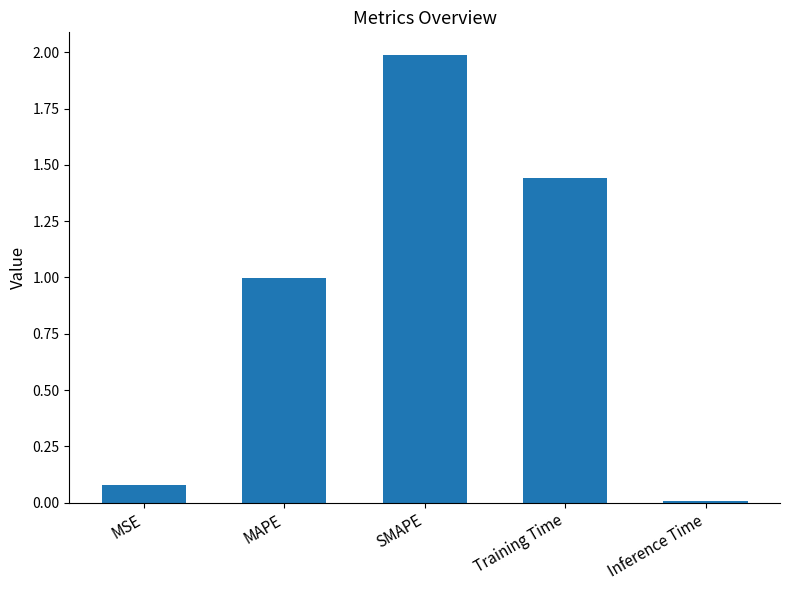

How many bars are there in total?

5